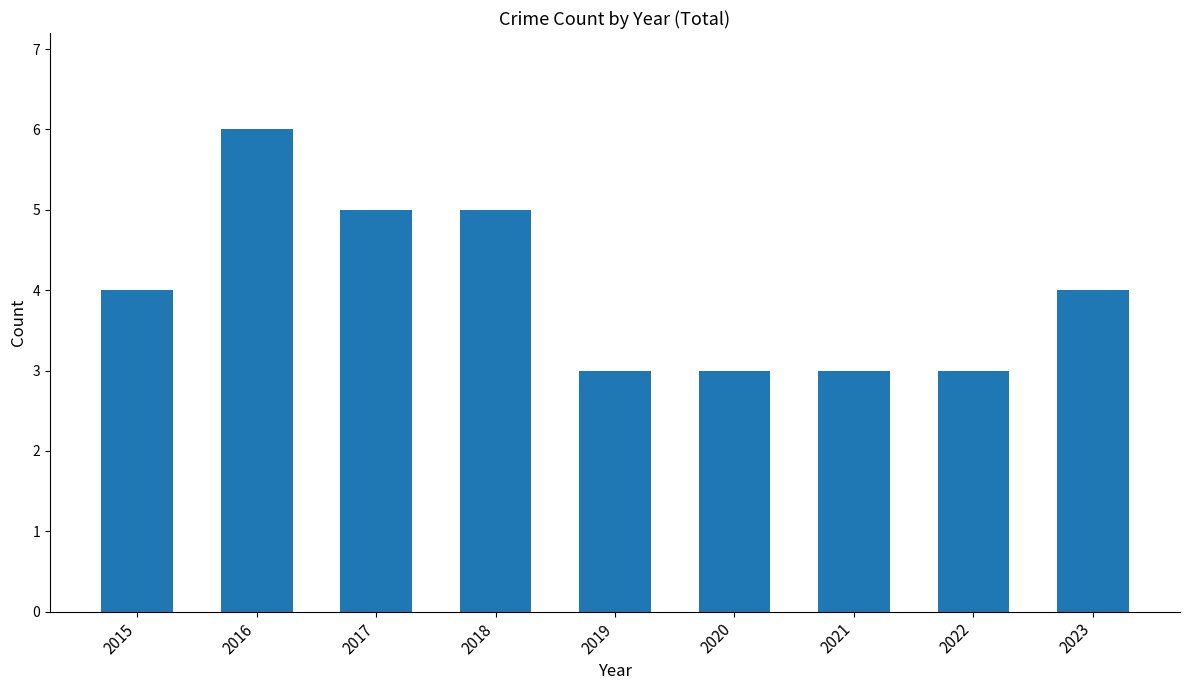

Reading left to right, transcribe all the data shown in this chart.

4	6	5	5	3	3	3	3	4